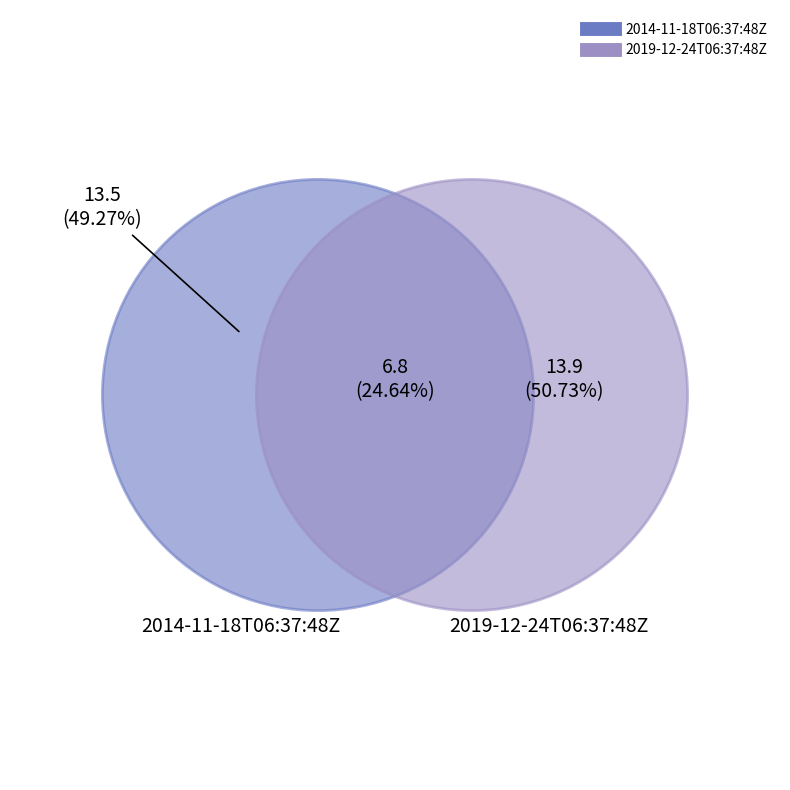

What percentage do 2019-12-24T06:37:48Z and 2014-11-18T06:37:48Z together represent?

100.0%